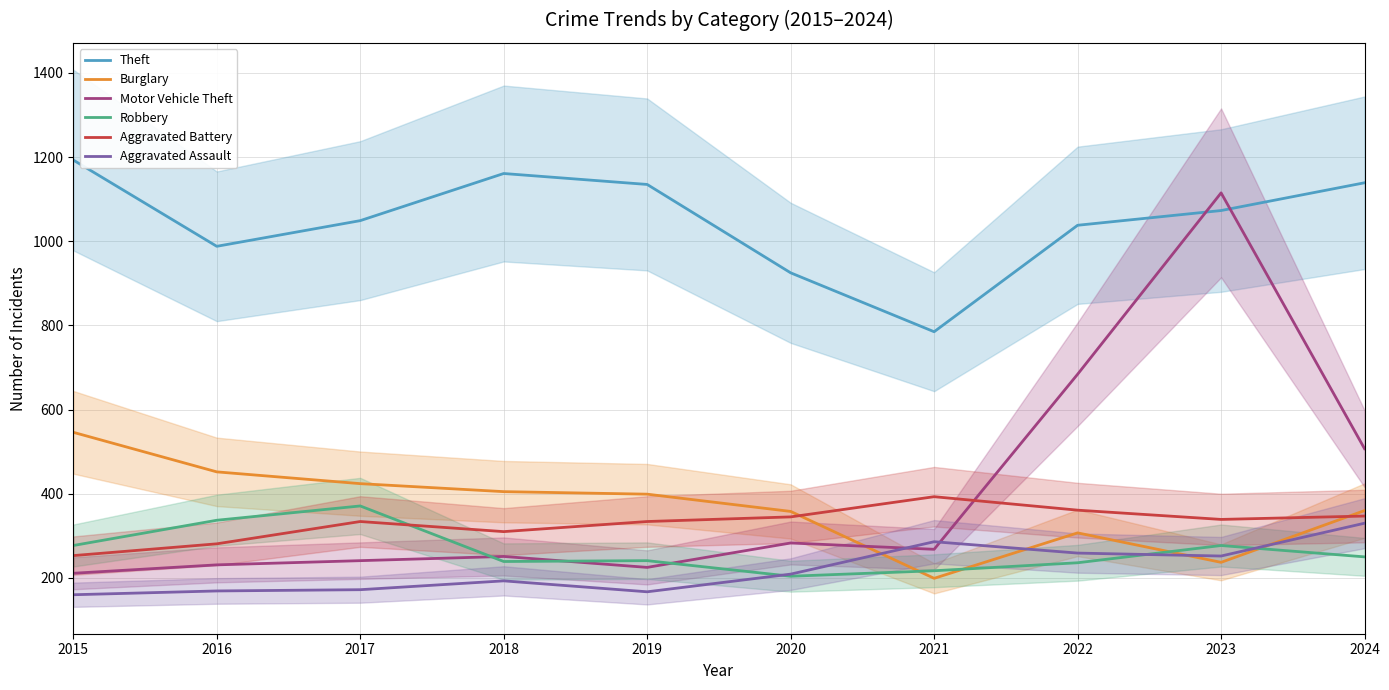

How many distinct data groups are displayed?

6